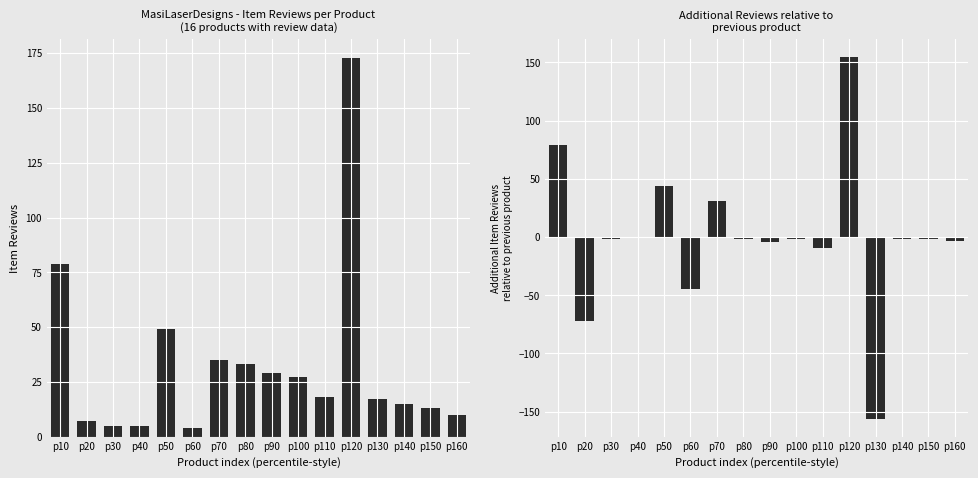

Which has a higher value, p100 or p30?

p100